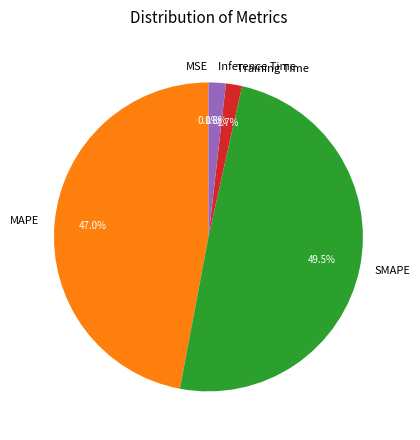

To the nearest percent, what is the average slice percentage?

20%